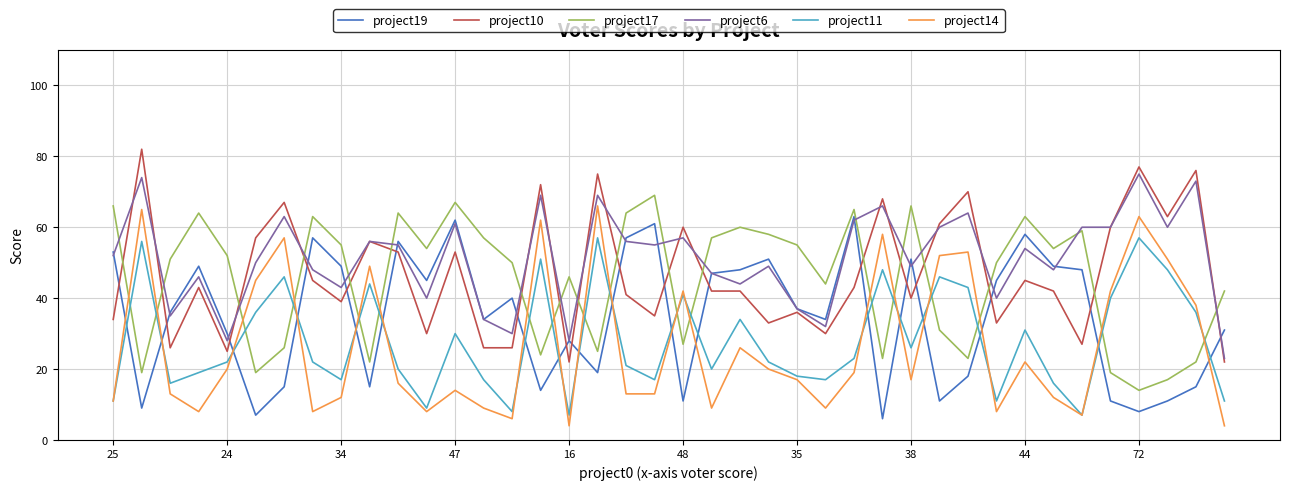

What is the maximum value shown in the chart?

82